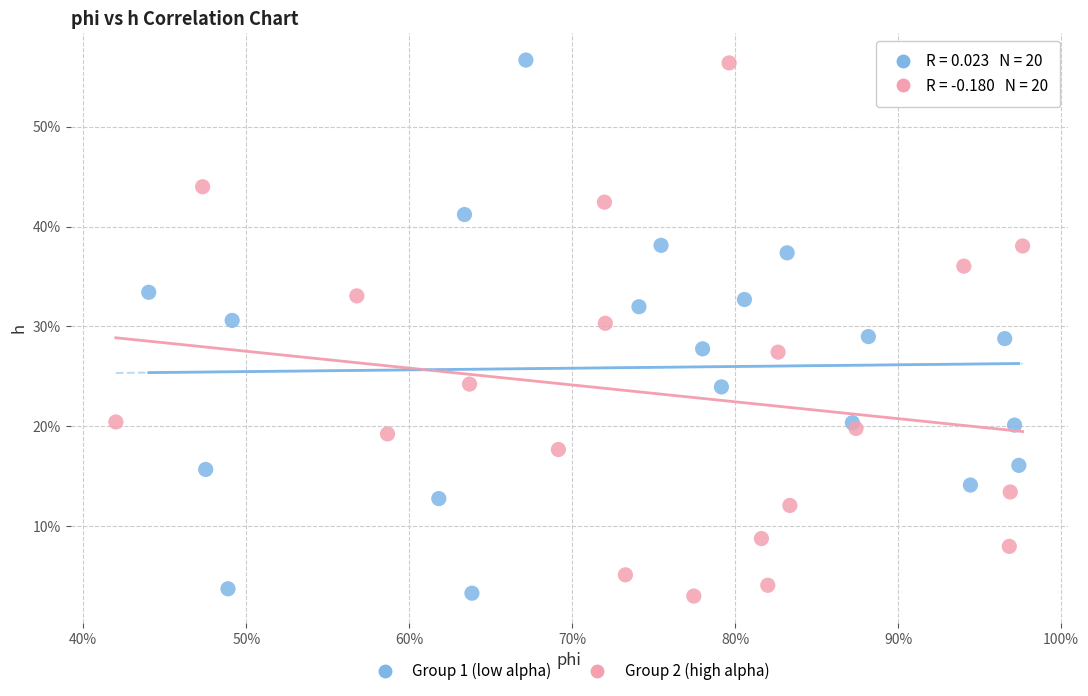

What are all the series names shown in the legend?

Group 1 (low alpha), Group 2 (high alpha)